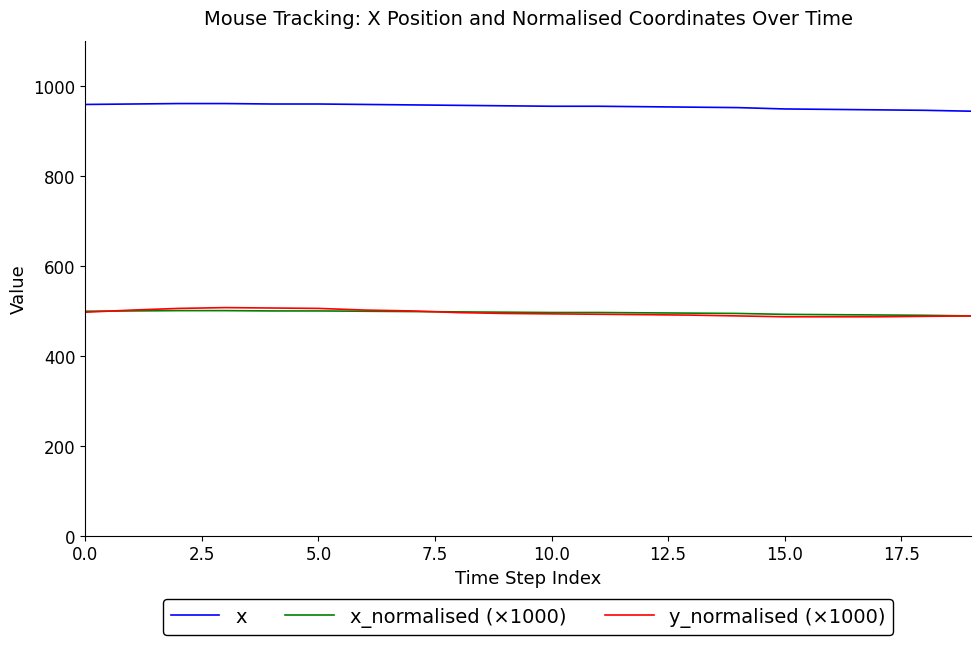

True or false: y_normalised (×1000) and x cross at least once.

False